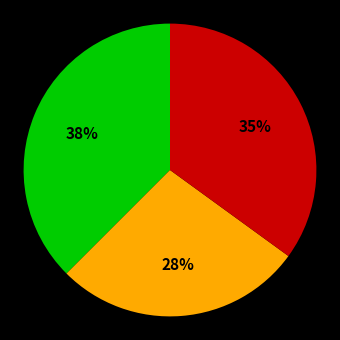

Is there any slice that represents more than half of the pie?

No